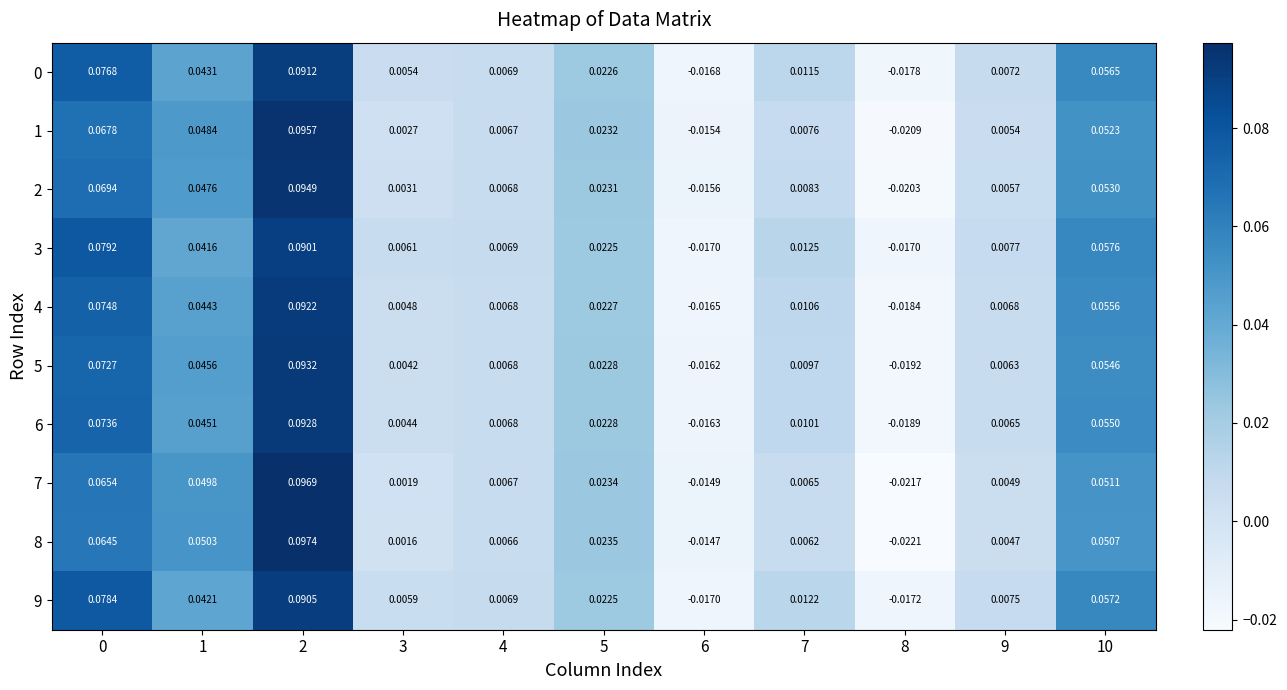

Which series has the widest spread of values?

8